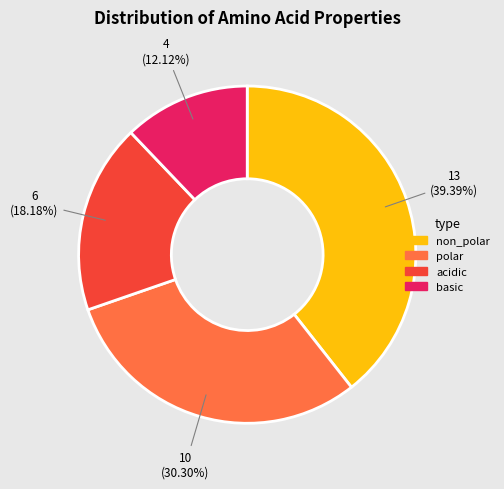

How many slices are in this pie chart?

4